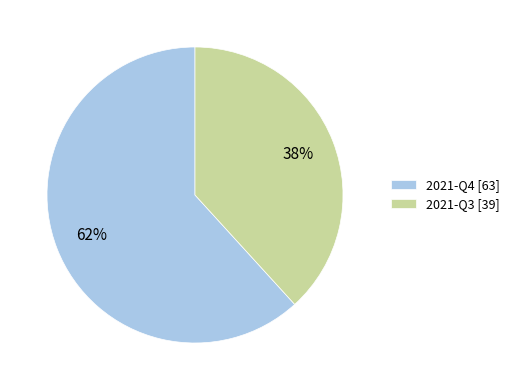

Is it true that 2021-Q3 is 38% of the pie?

True